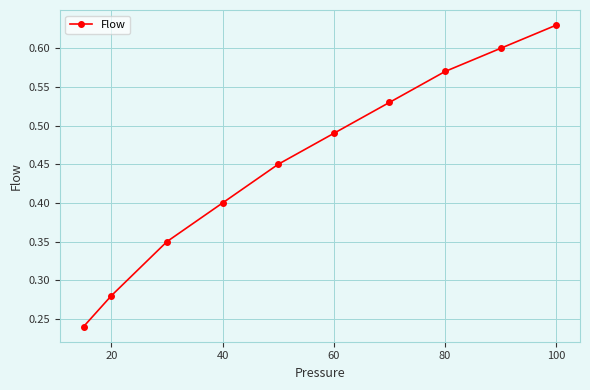

How many values are between 0 and 1?

10